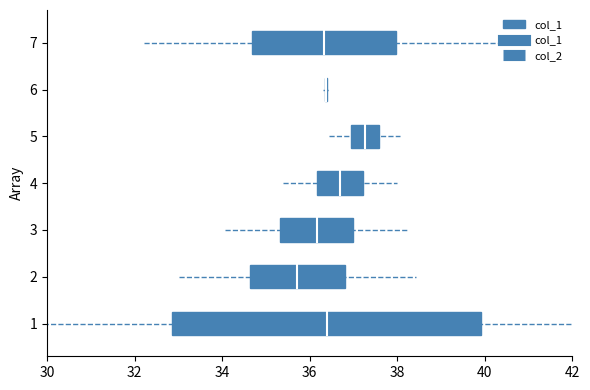

How many data points does each series have?

13